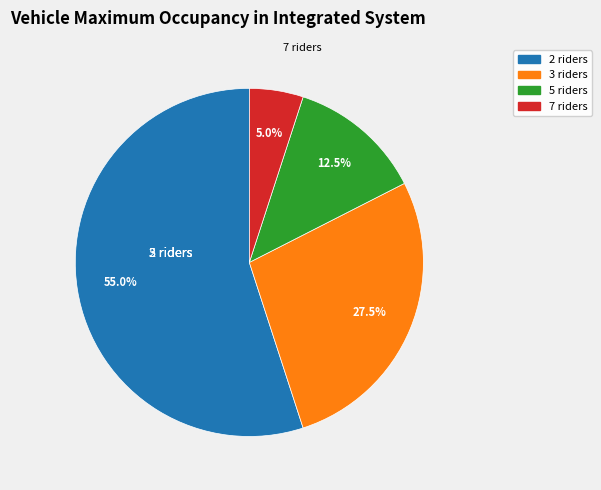

Does any single category account for the majority?

Yes